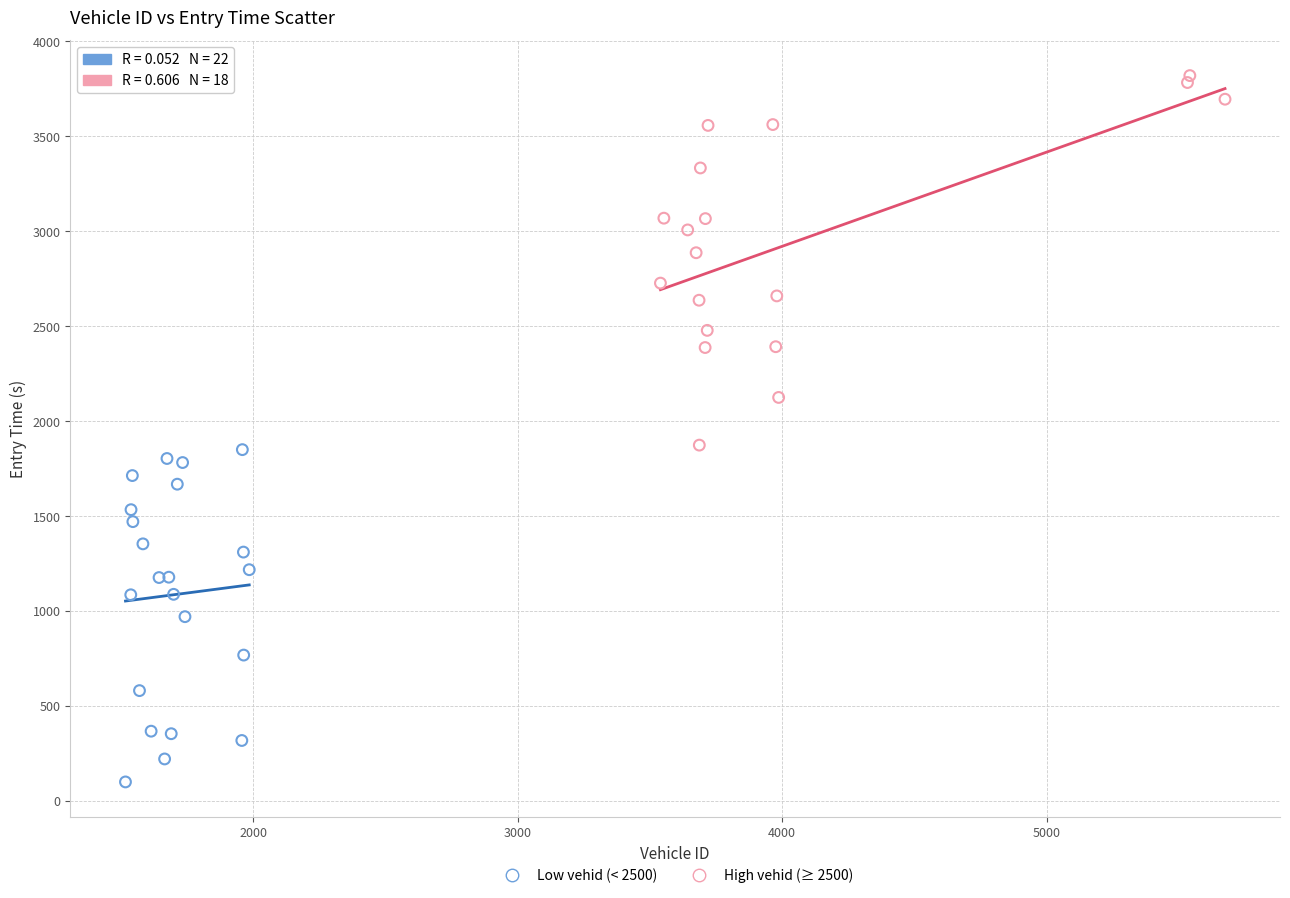

What are all the series names shown in the legend?

Low vehid (< 2500), High vehid (≥ 2500)